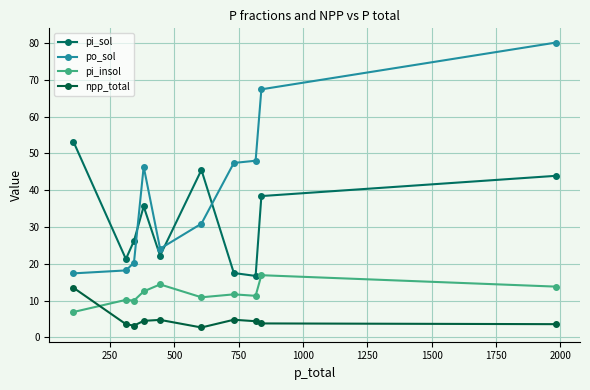

How many lines are shown in the chart?

4